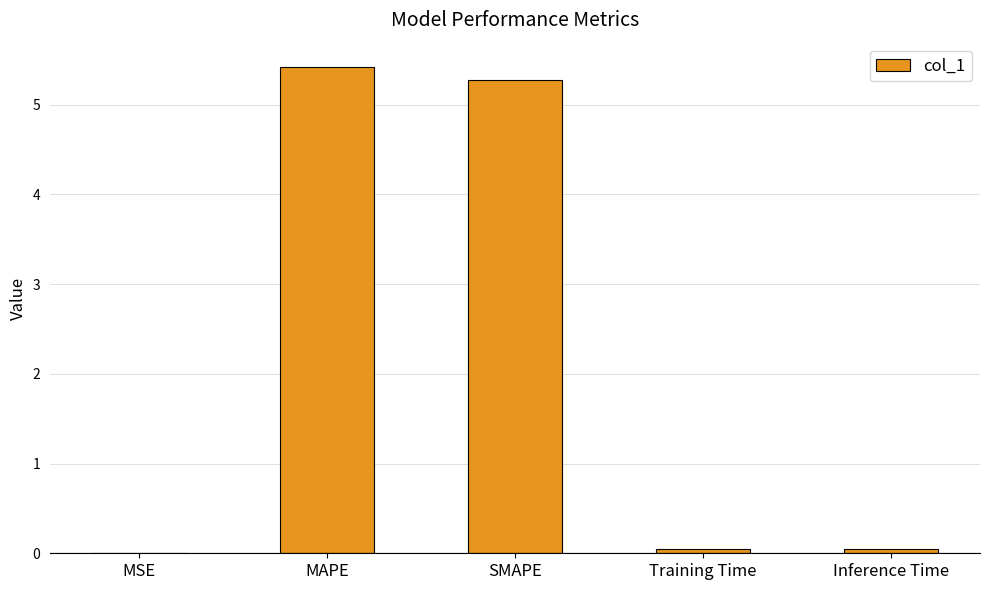

Between SMAPE and MAPE, which is larger?

MAPE